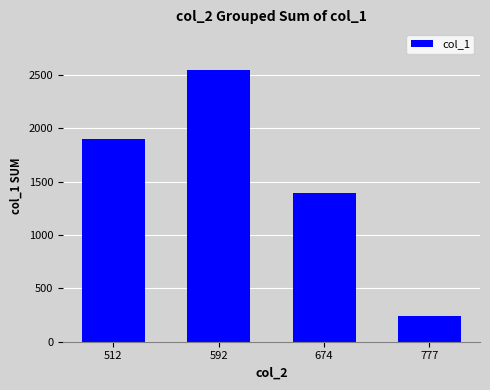

How many bars are there in total?

4